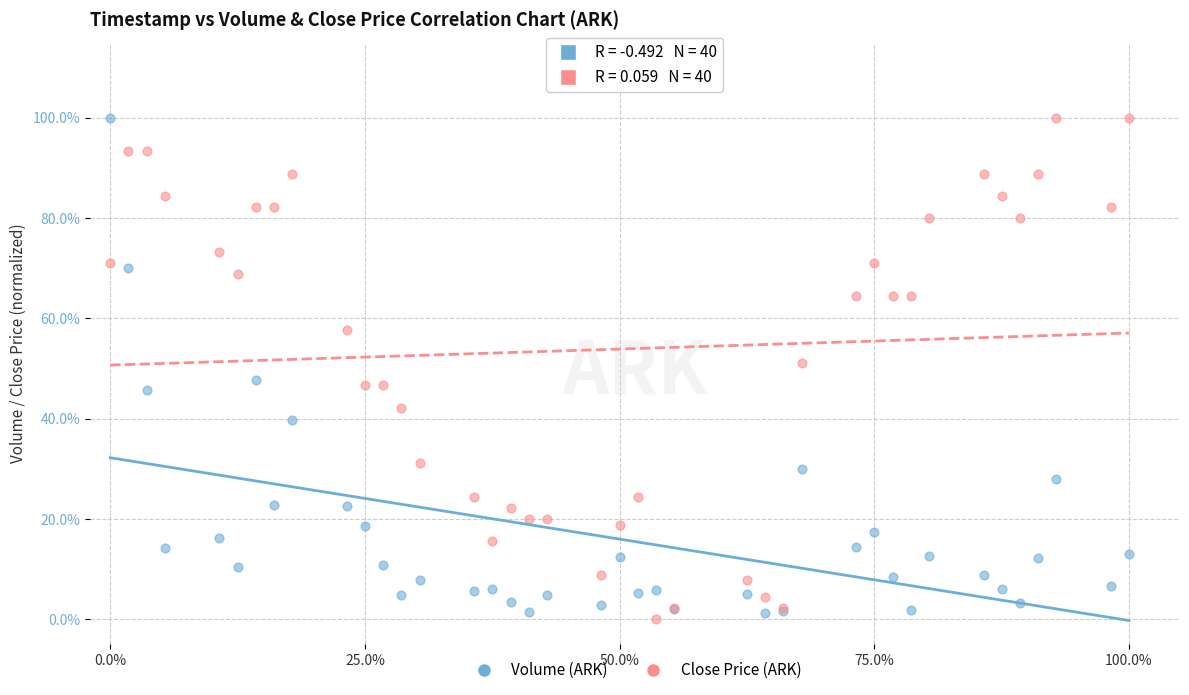

What are all the series names shown in the legend?

Volume (ARK), Close Price (ARK)